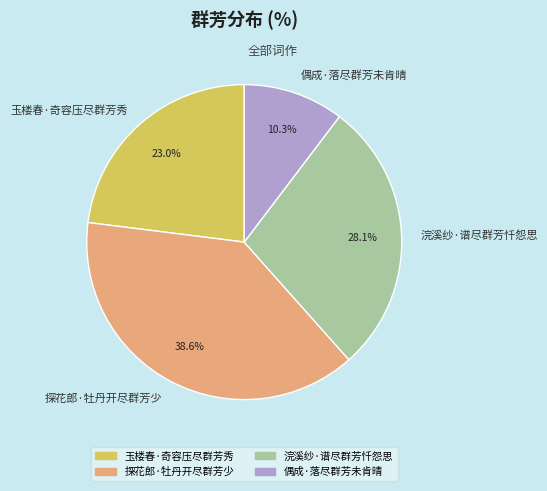

Does 探花郎·牡丹开尽群芳少 account for over 50% of the chart?

No